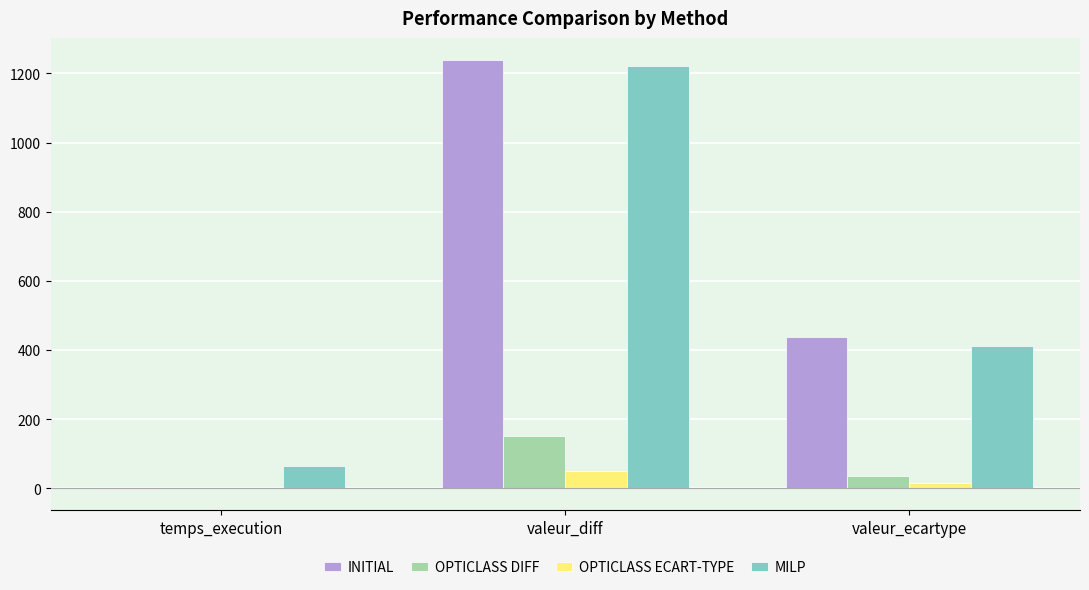

The value of OPTICLASS DIFF at valeur_diff is 247.9. True or false?

False